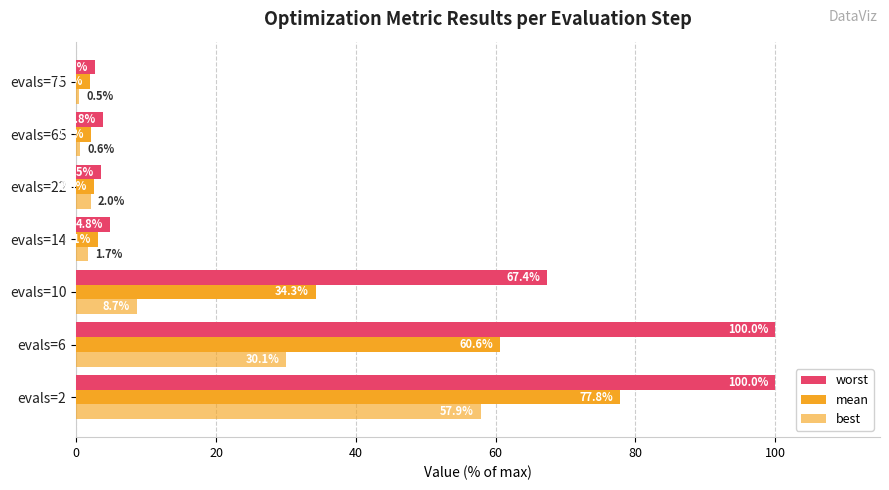

How many series are shown in this chart?

3